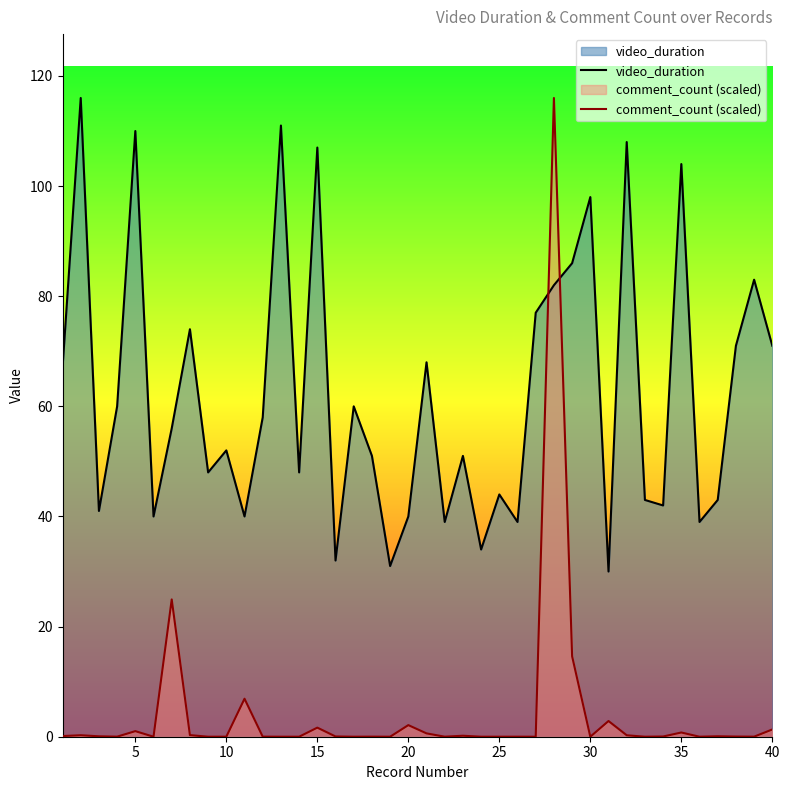

How many data points in comment_count (scaled) are above 0?

28